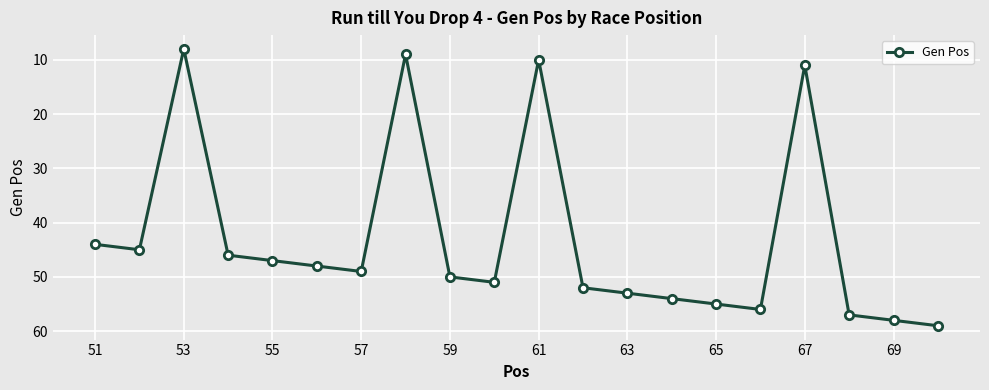

What is the value of the 13th point from the left?

53